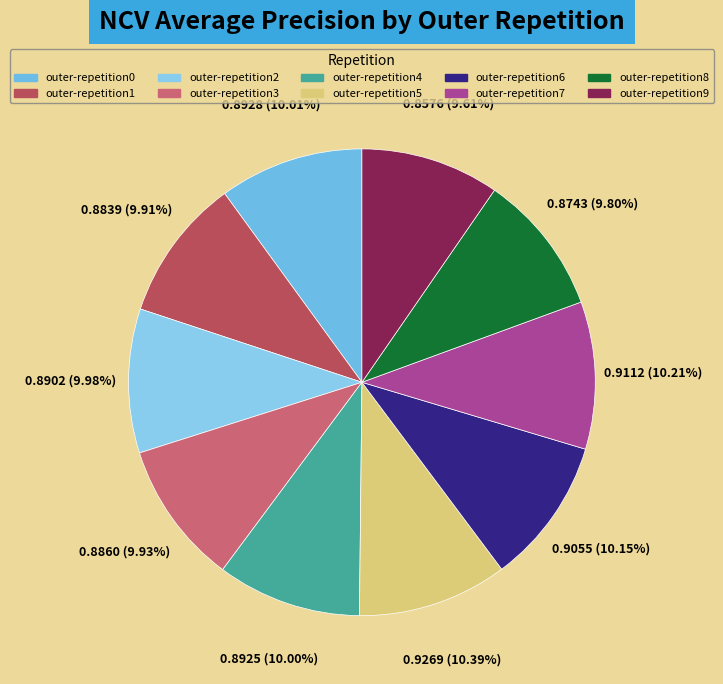

To the nearest percent, what percentage of the pie is outer-repetition4?

10%